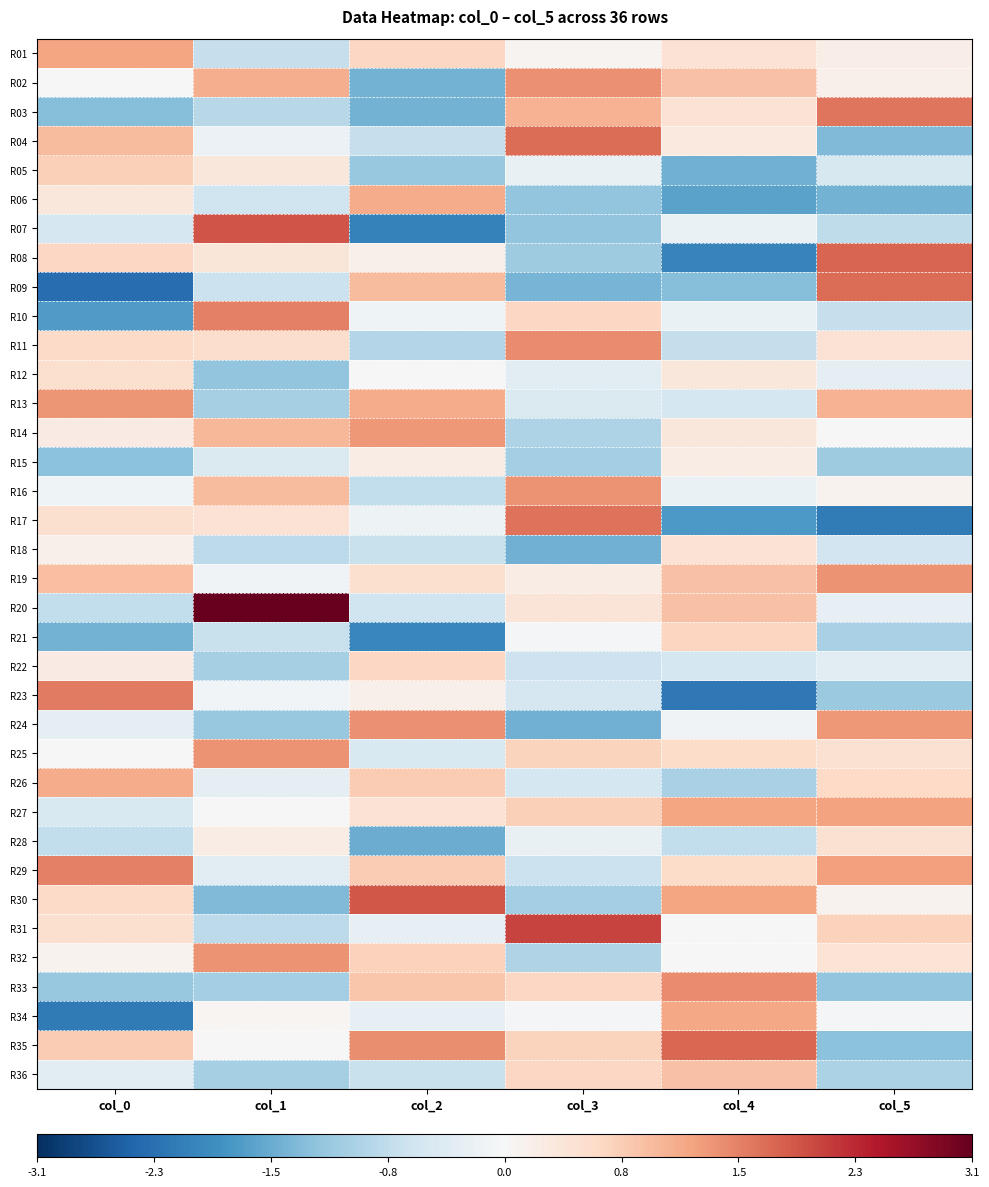

Reading right to left, transcribe all the data shown in this chart.

R01: col_5=0.2	col_4=0.4	col_3=0.1	col_2=0.6	col_1=-0.7	col_0=1.2
R02: col_5=0.2	col_4=0.9	col_3=1.4	col_2=-1.4	col_1=1.1	col_0=0.0
R03: col_5=1.6	col_4=0.4	col_3=1.1	col_2=-1.4	col_1=-0.8	col_0=-1.3
R04: col_5=-1.3	col_4=0.3	col_3=1.7	col_2=-0.7	col_1=-0.2	col_0=1.0
R05: col_5=-0.5	col_4=-1.5	col_3=-0.2	col_2=-1.2	col_1=0.4	col_0=0.7
R06: col_5=-1.4	col_4=-1.6	col_3=-1.2	col_2=1.1	col_1=-0.6	col_0=0.3
R07: col_5=-0.8	col_4=-0.2	col_3=-1.2	col_2=-2.1	col_1=1.9	col_0=-0.5
R08: col_5=1.8	col_4=-2.0	col_3=-1.1	col_2=0.2	col_1=0.4	col_0=0.6
R09: col_5=1.7	col_4=-1.3	col_3=-1.4	col_2=1.0	col_1=-0.6	col_0=-2.3
R10: col_5=-0.7	col_4=-0.2	col_3=0.6	col_2=-0.1	col_1=1.5	col_0=-1.7
R11: col_5=0.4	col_4=-0.7	col_3=1.4	col_2=-0.9	col_1=0.5	col_0=0.6
R12: col_5=-0.3	col_4=0.3	col_3=-0.3	col_2=0.0	col_1=-1.2	col_0=0.5
R13: col_5=1.1	col_4=-0.5	col_3=-0.4	col_2=1.1	col_1=-1.0	col_0=1.3
R14: col_5=0.0	col_4=0.3	col_3=-0.9	col_2=1.3	col_1=1.0	col_0=0.3
R15: col_5=-1.1	col_4=0.2	col_3=-1.0	col_2=0.2	col_1=-0.4	col_0=-1.3
R16: col_5=0.1	col_4=-0.2	col_3=1.4	col_2=-0.7	col_1=1.0	col_0=-0.1
R17: col_5=-2.1	col_4=-1.7	col_3=1.7	col_2=-0.1	col_1=0.4	col_0=0.5
R18: col_5=-0.6	col_4=0.4	col_3=-1.5	col_2=-0.7	col_1=-0.8	col_0=0.2
R19: col_5=1.4	col_4=0.9	col_3=0.2	col_2=0.5	col_1=-0.1	col_0=0.9
R20: col_5=-0.3	col_4=0.9	col_3=0.4	col_2=-0.6	col_1=3.1	col_0=-0.8
R21: col_5=-1.0	col_4=0.7	col_3=-0.0	col_2=-2.0	col_1=-0.7	col_0=-1.5
R22: col_5=-0.3	col_4=-0.5	col_3=-0.6	col_2=0.6	col_1=-1.0	col_0=0.3
R23: col_5=-1.1	col_4=-2.2	col_3=-0.5	col_2=0.2	col_1=-0.1	col_0=1.6
R24: col_5=1.3	col_4=-0.1	col_3=-1.5	col_2=1.4	col_1=-1.1	col_0=-0.3
R25: col_5=0.5	col_4=0.6	col_3=0.7	col_2=-0.5	col_1=1.4	col_0=0.0
R26: col_5=0.6	col_4=-1.0	col_3=-0.5	col_2=0.8	col_1=-0.3	col_0=1.1
R27: col_5=1.2	col_4=1.2	col_3=0.7	col_2=0.4	col_1=0.0	col_0=-0.5
R28: col_5=0.5	col_4=-0.8	col_3=-0.2	col_2=-1.5	col_1=0.2	col_0=-0.7
R29: col_5=1.2	col_4=0.6	col_3=-0.6	col_2=0.8	col_1=-0.3	col_0=1.5
R30: col_5=0.1	col_4=1.2	col_3=-1.0	col_2=1.9	col_1=-1.3	col_0=0.6
R31: col_5=0.7	col_4=0.0	col_3=2.1	col_2=-0.3	col_1=-0.8	col_0=0.5
R32: col_5=0.4	col_4=0.0	col_3=-0.9	col_2=0.7	col_1=1.4	col_0=0.1
R33: col_5=-1.2	col_4=1.4	col_3=0.6	col_2=0.8	col_1=-1.0	col_0=-1.2
R34: col_5=-0.1	col_4=1.2	col_3=-0.0	col_2=-0.2	col_1=0.1	col_0=-2.2
R35: col_5=-1.2	col_4=1.8	col_3=0.7	col_2=1.4	col_1=-0.0	col_0=0.8
R36: col_5=-1.0	col_4=0.9	col_3=0.6	col_2=-0.7	col_1=-1.0	col_0=-0.3